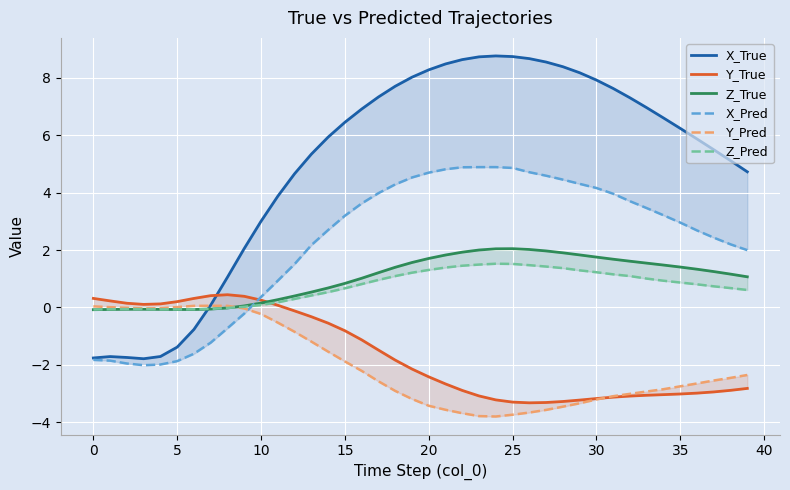

Where is the first local maximum for X_Pred?

24